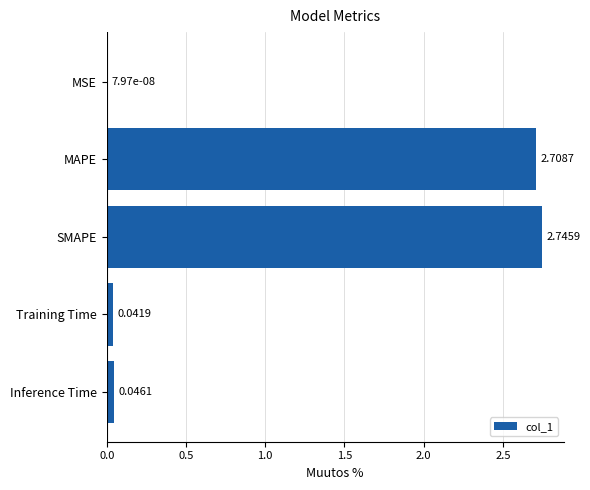

Between MSE and SMAPE, which is larger?

SMAPE